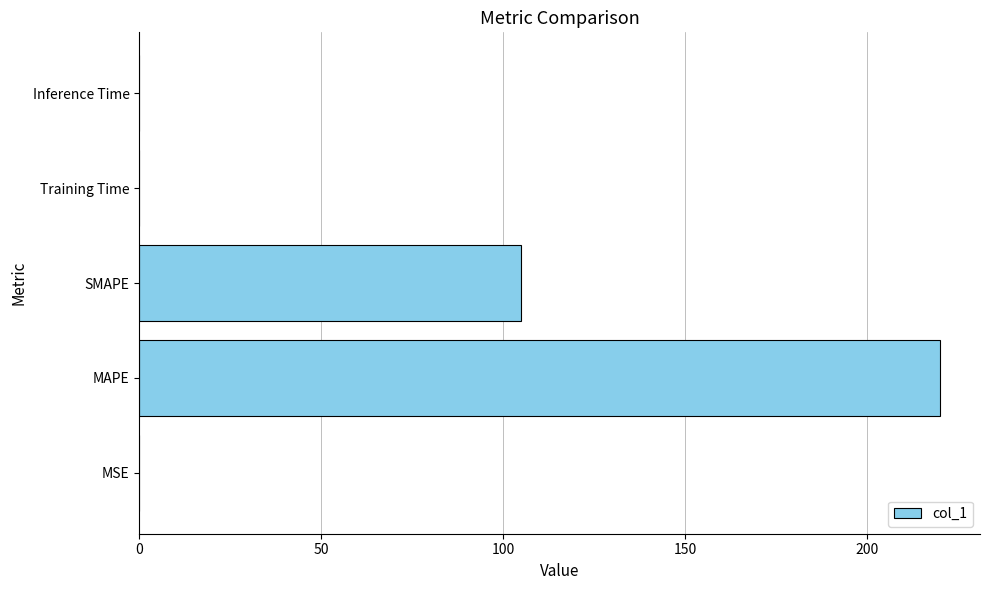

How many distinct data groups are displayed?

1